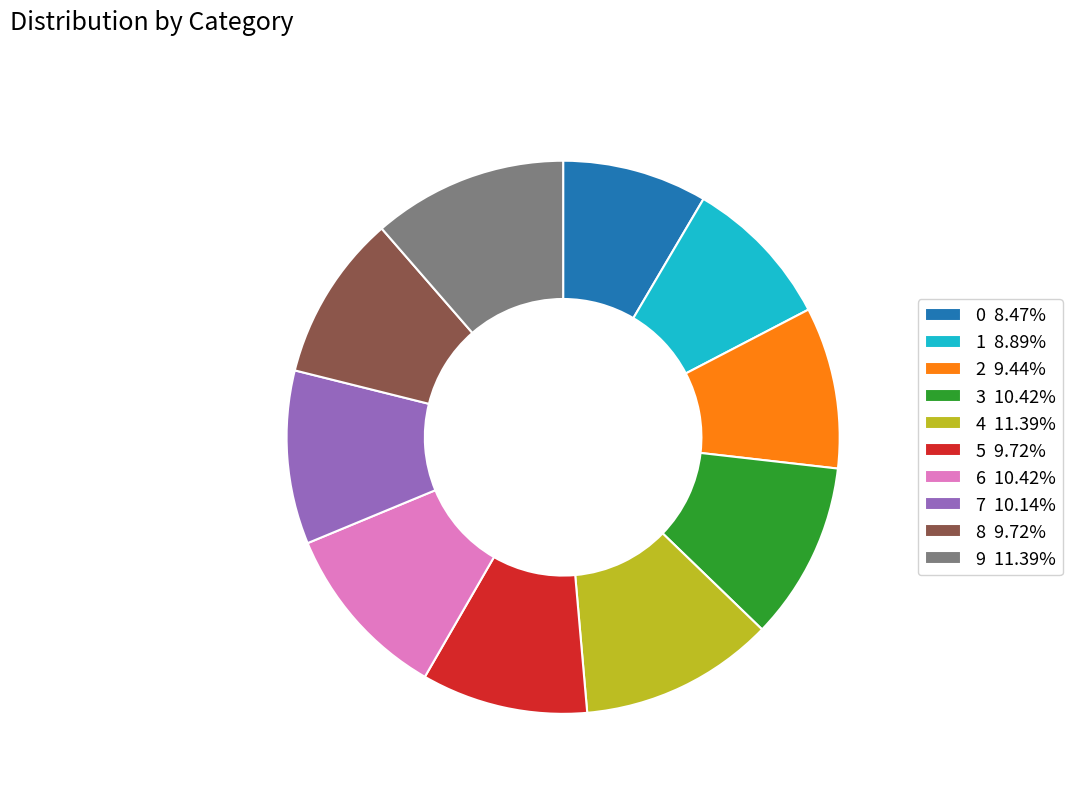

Is the sum of 5 and 9 greater than half?

No